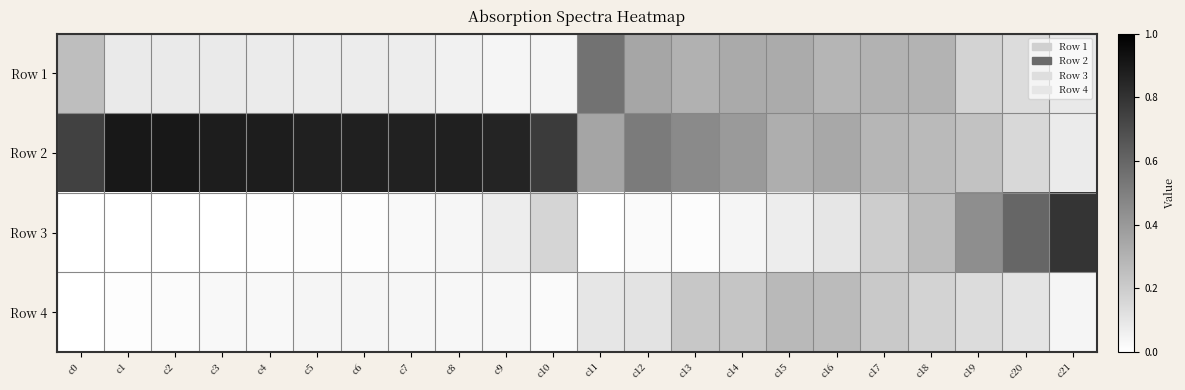

At c5, list the series in order from smallest to largest.

Row 3, Row 4, Row 1, Row 2